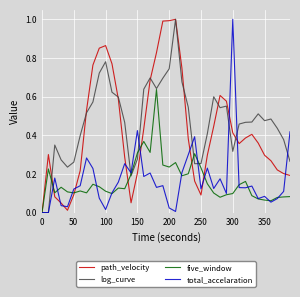

What is the highest value of the path_velocity series?

1.0